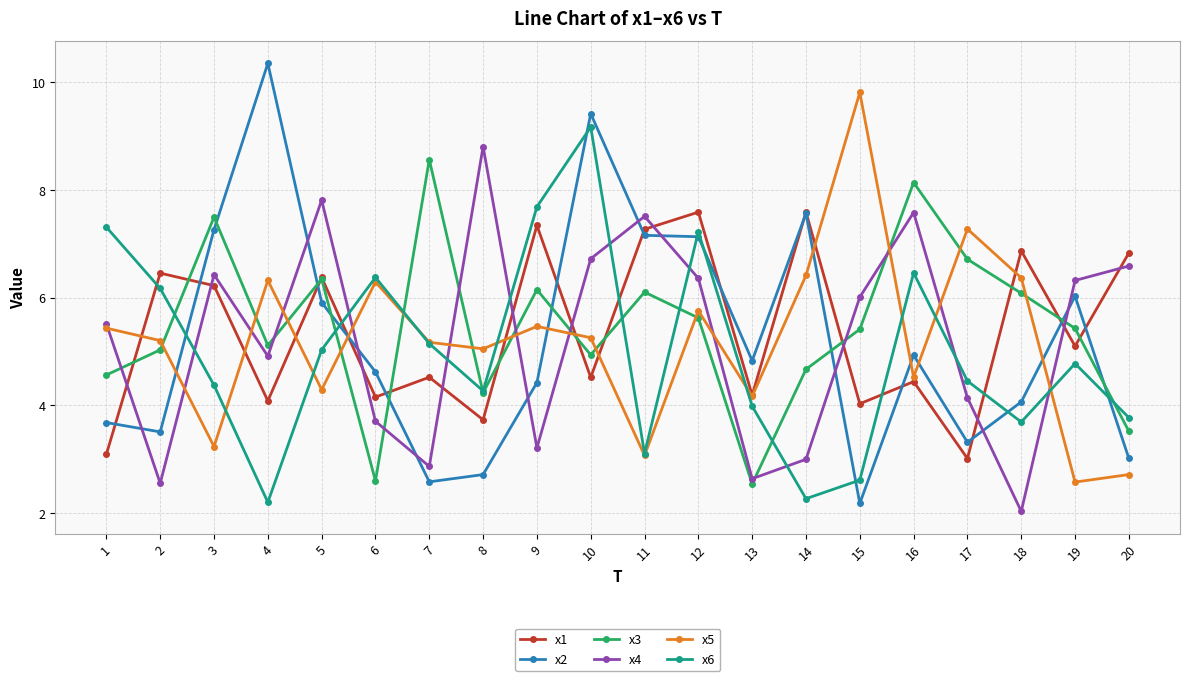

How many lines are shown in the chart?

6